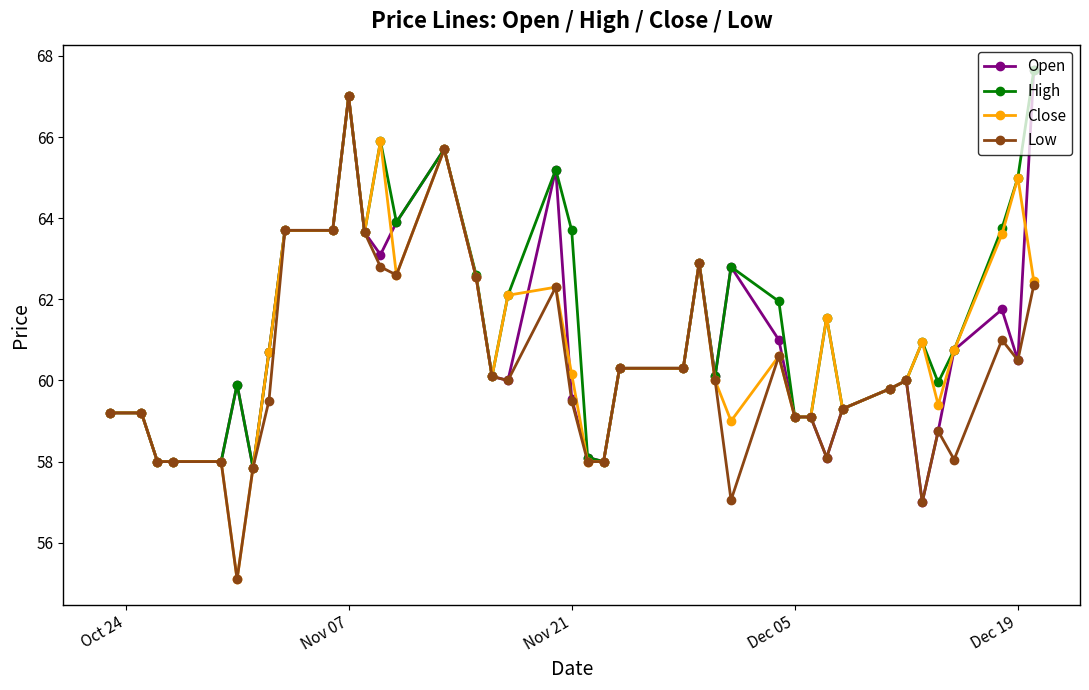

What is the value of the Close point at the 1st from the left?

59.2